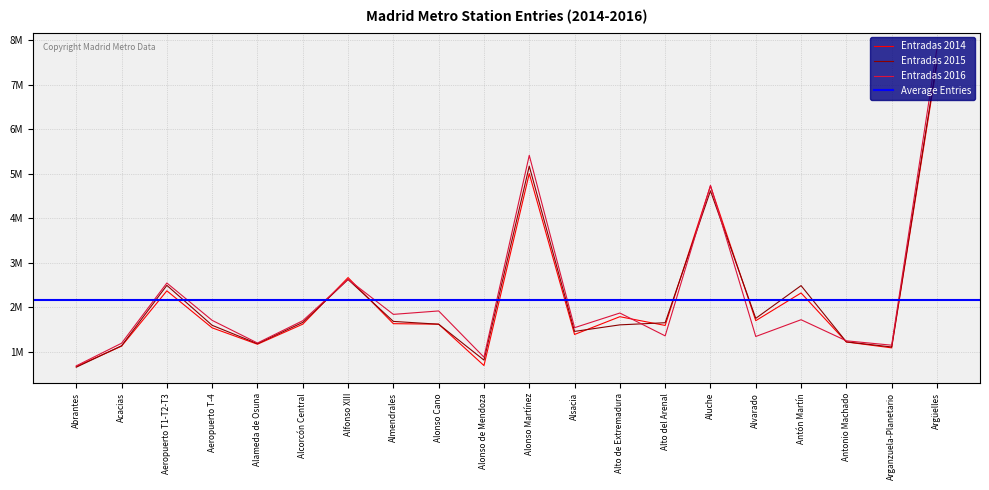

How many interior local valleys does the Entradas 2016 series have?

7